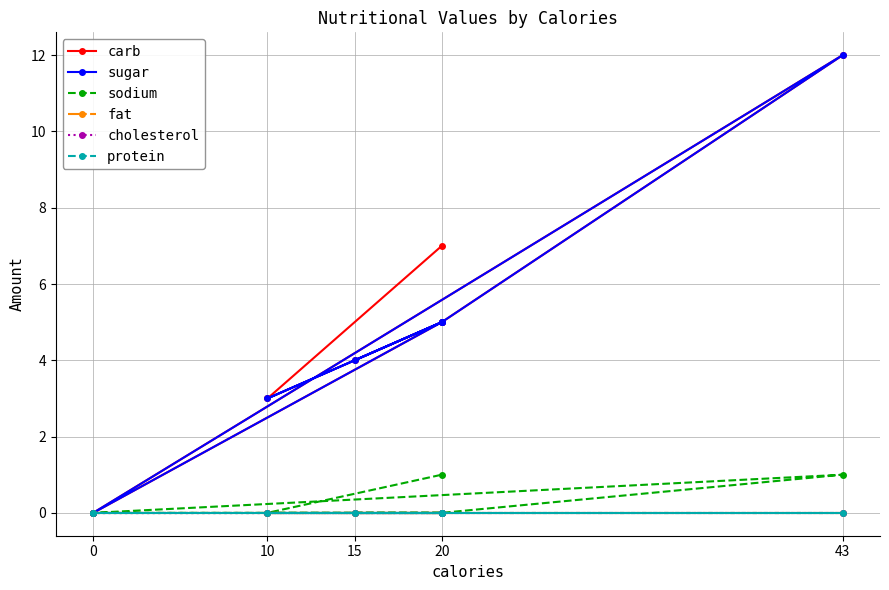

What is the label of the 6th point from the left?

20